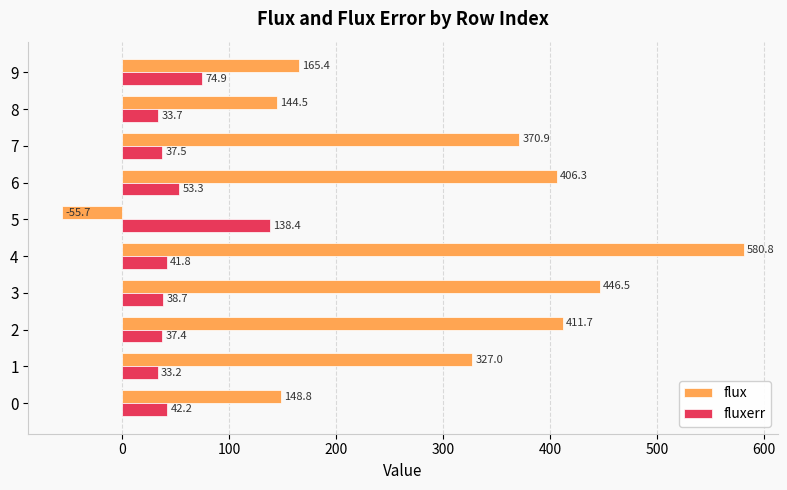

What is the sum of all flux values?

2946.2